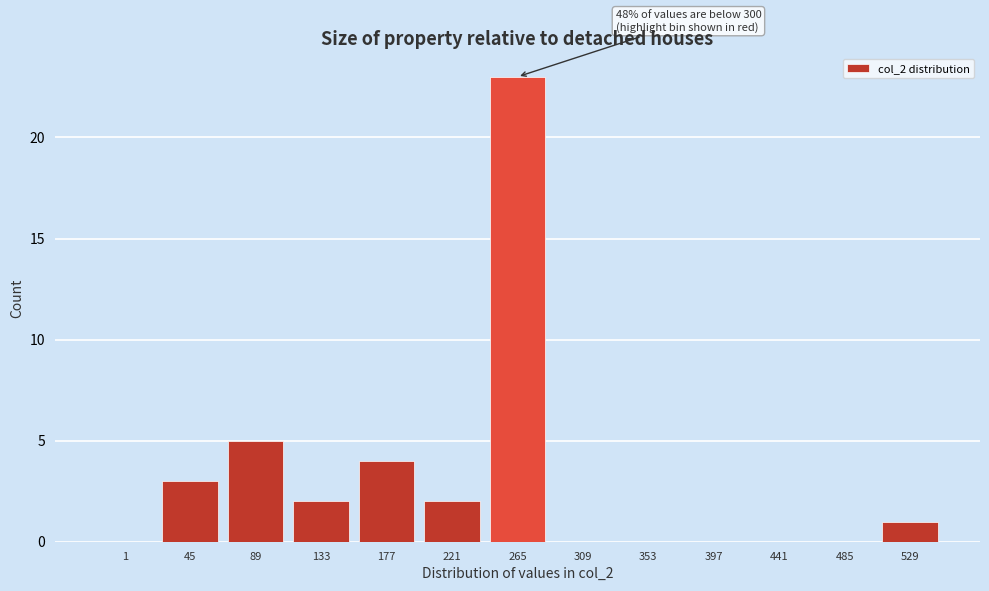

Reading left to right, what are all the values shown in this chart?

1=0	45=3	89=5	133=2	177=4	221=2	265=23	309=0	353=0	397=0	441=0	485=0	529=1